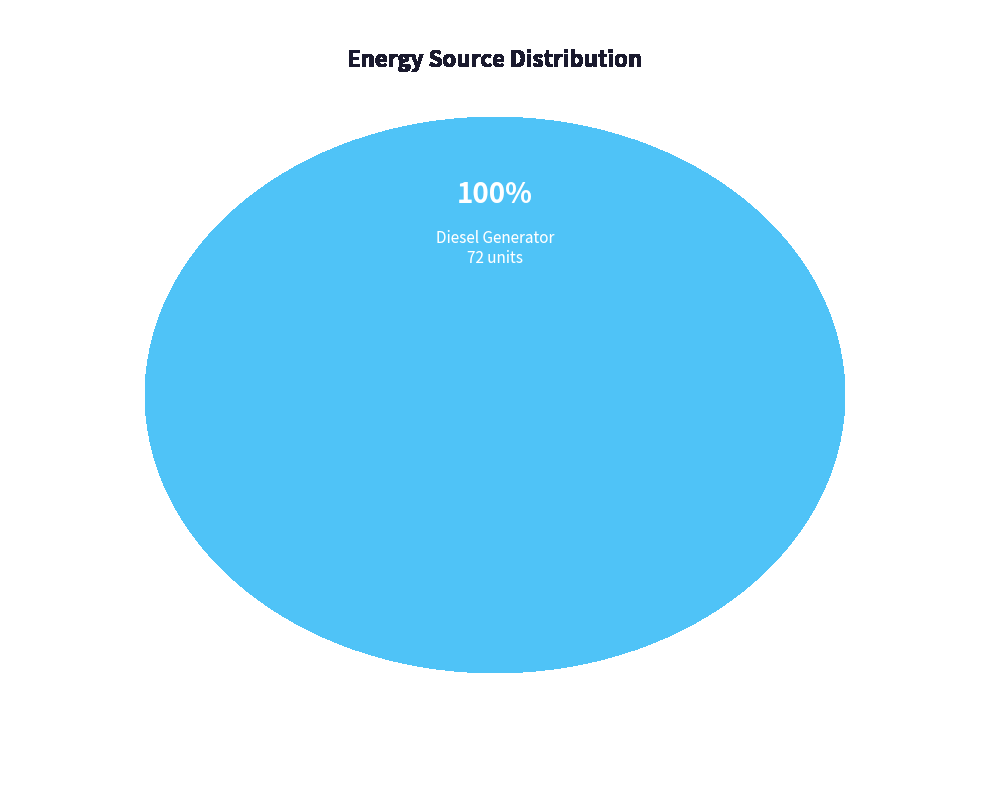

Is it true that Owned Batteries is 1% of the pie?

False